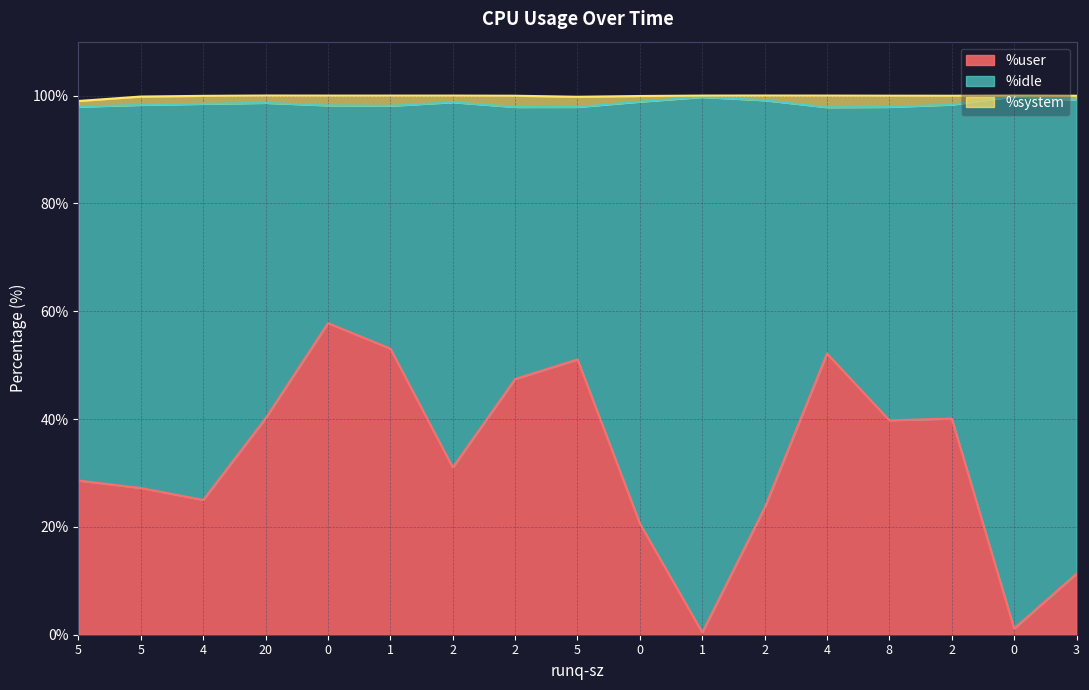

Count the number of data series in this chart.

3